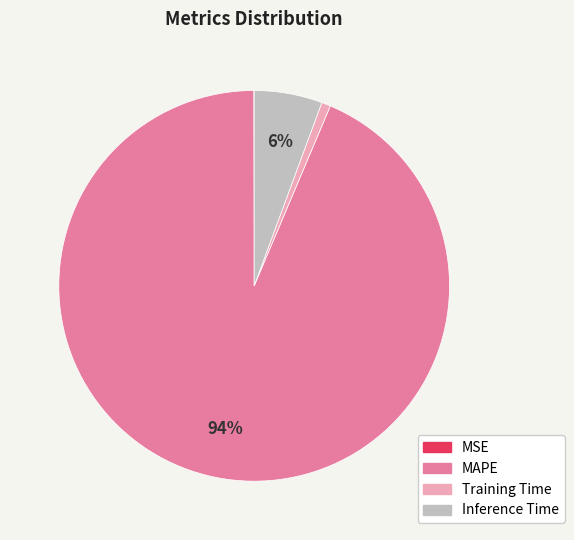

To the nearest percent, what is the difference between the Inference Time and Training Time slice percentages?

5%